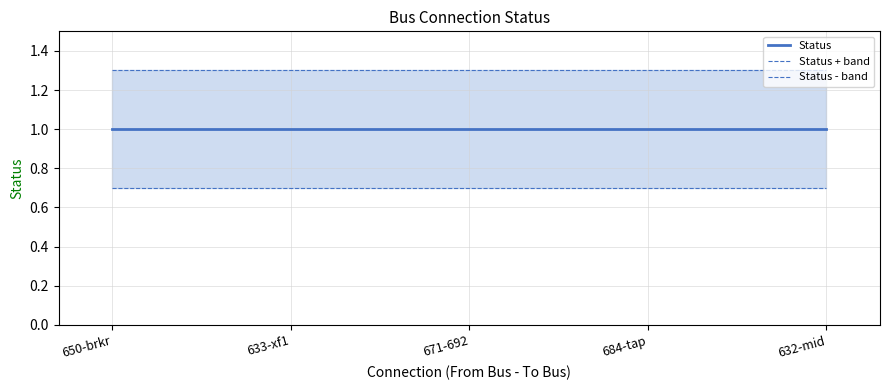

Reading left to right, list all the values displayed in this chart.

Status: 1.0	1.0	1.0	1.0	1.0
Status + band: 1.3	1.3	1.3	1.3	1.3
Status - band: 0.7	0.7	0.7	0.7	0.7